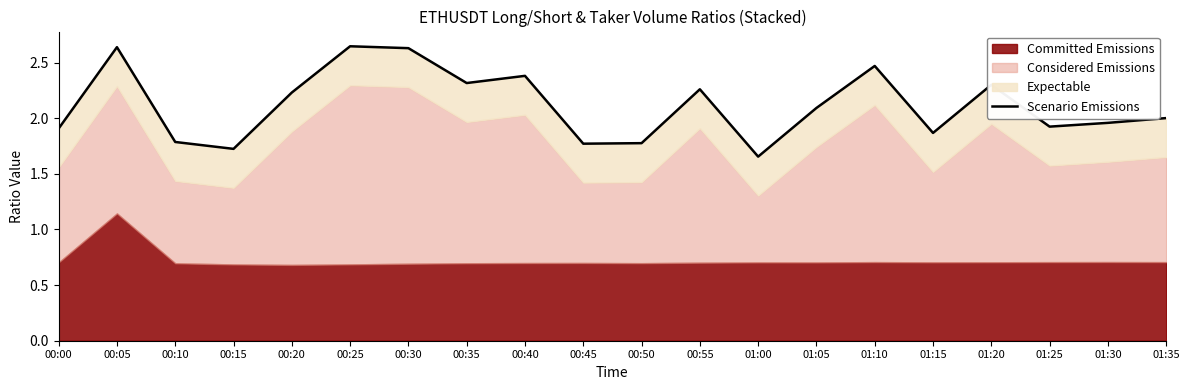

How many data points are above 2?

11